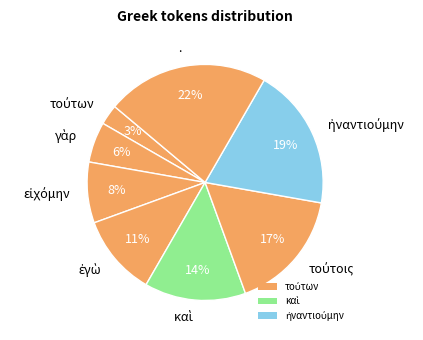

Is there a majority slice in this chart?

No